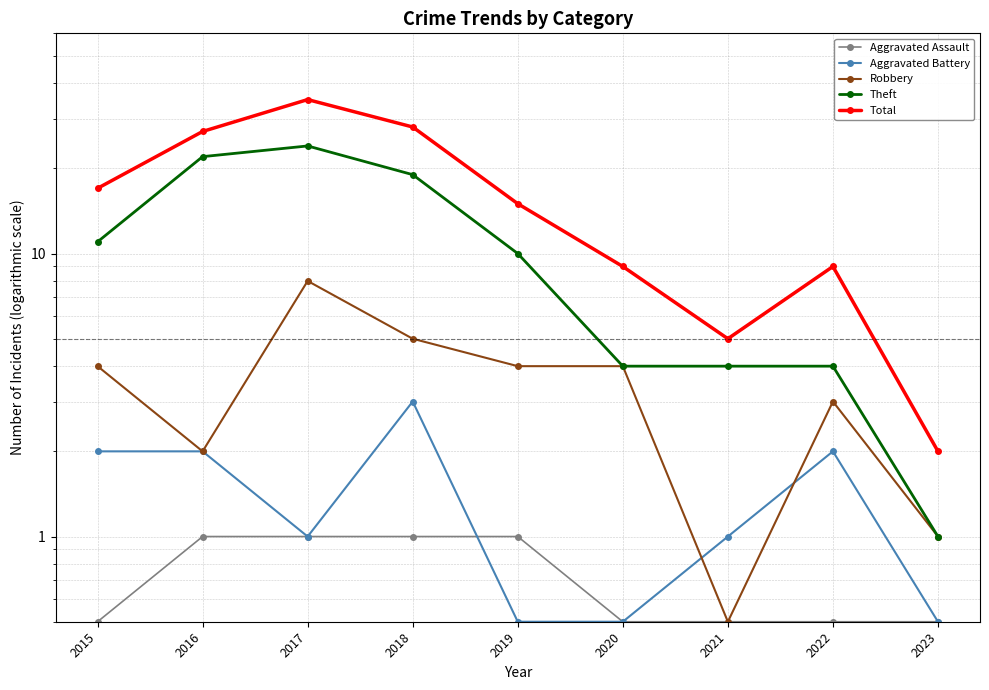

At which category does Total reach its first local peak?

2017